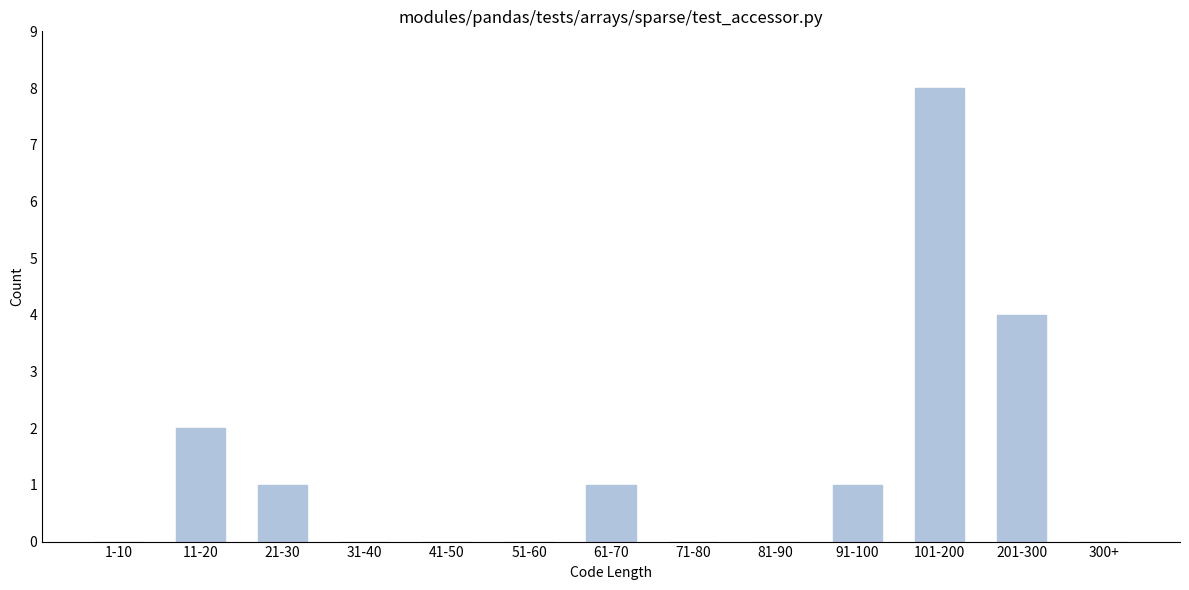

Reading right to left, what are all the values shown in this chart?

300+=0	201-300=4	101-200=8	91-100=1	81-90=0	71-80=0	61-70=1	51-60=0	41-50=0	31-40=0	21-30=1	11-20=2	1-10=0